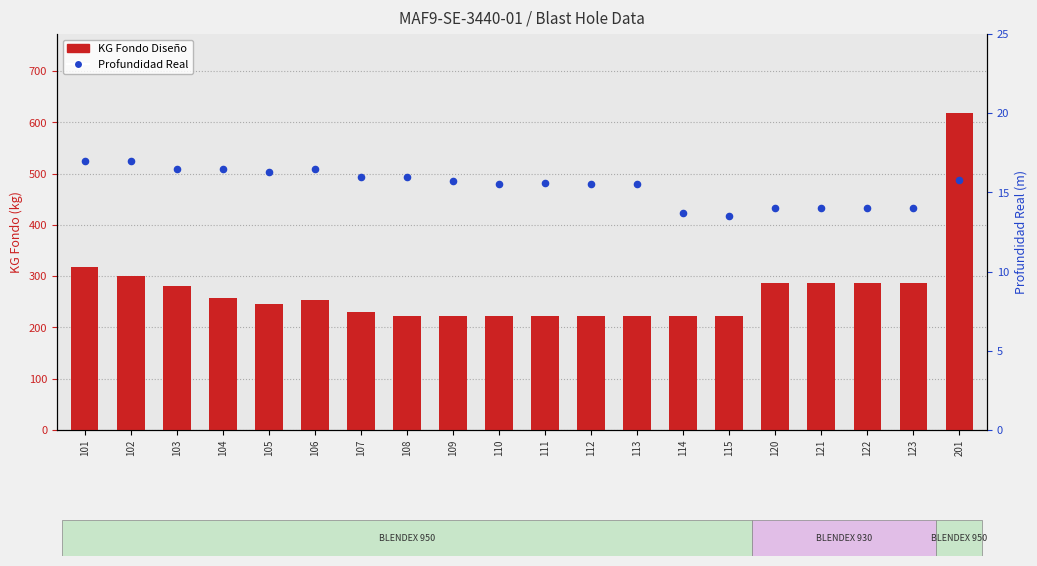

Is the value of Profundidad Real at 112 greater than the value of KG Fondo Diseño at 112?

No